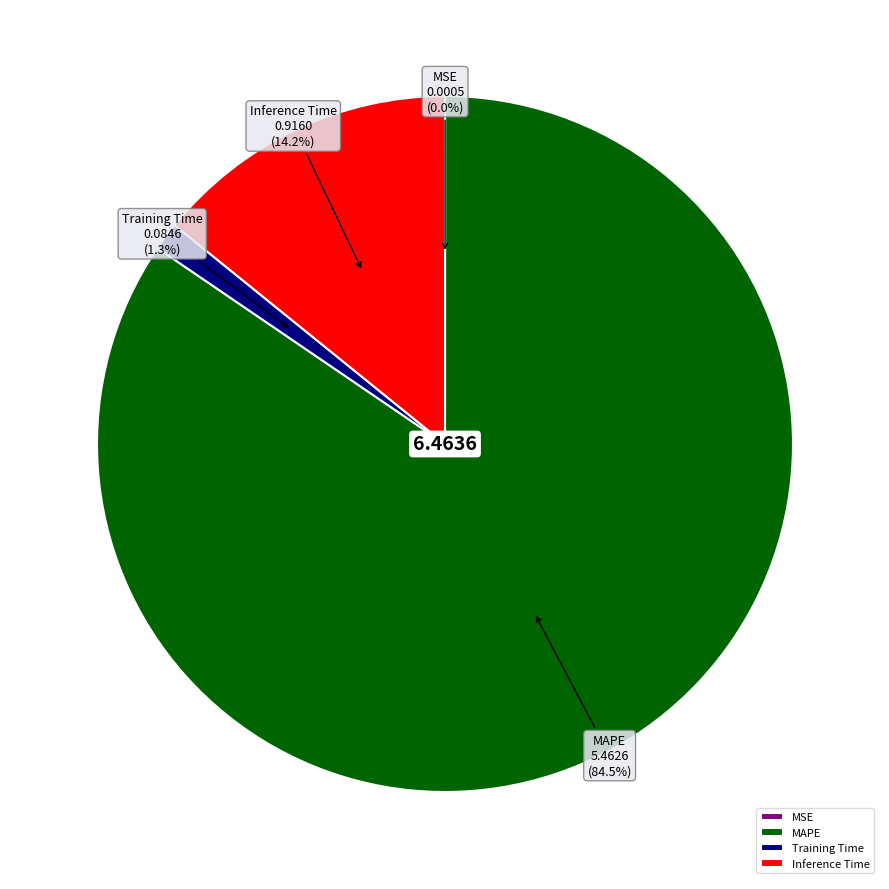

Between Inference Time and Training Time, which is larger?

Inference Time